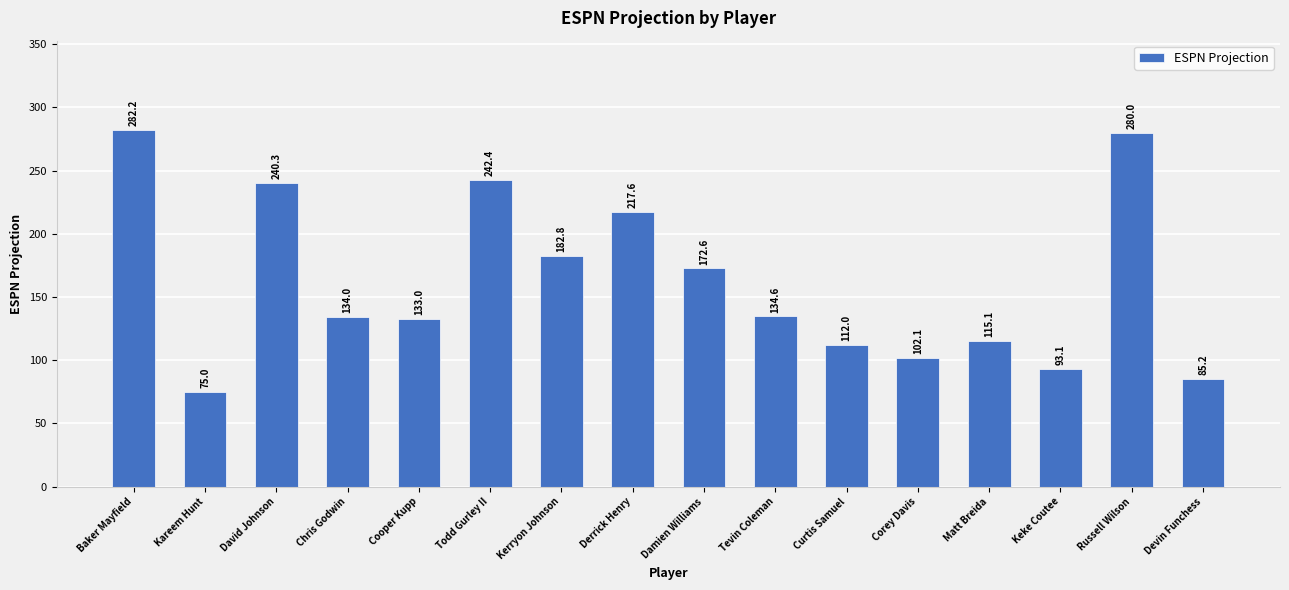

List the labels in order of value, smallest first.

Kareem Hunt, Devin Funchess, Keke Coutee, Corey Davis, Curtis Samuel, Matt Breida, Cooper Kupp, Chris Godwin, Tevin Coleman, Damien Williams, Kerryon Johnson, Derrick Henry, David Johnson, Todd Gurley II, Russell Wilson, Baker Mayfield